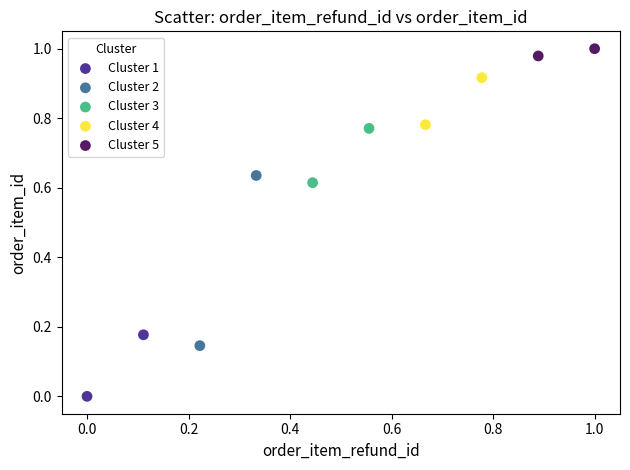

Which series contains the highest Y value?

Cluster 5